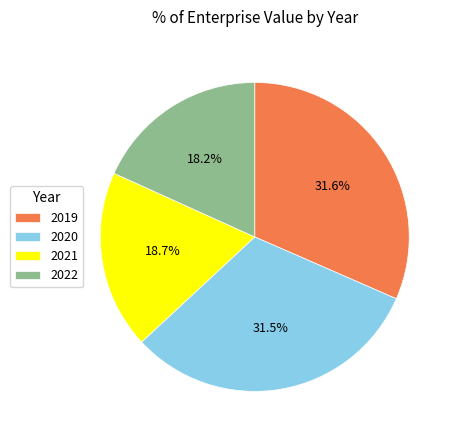

To the nearest percent, what portion does 2021 represent?

19%